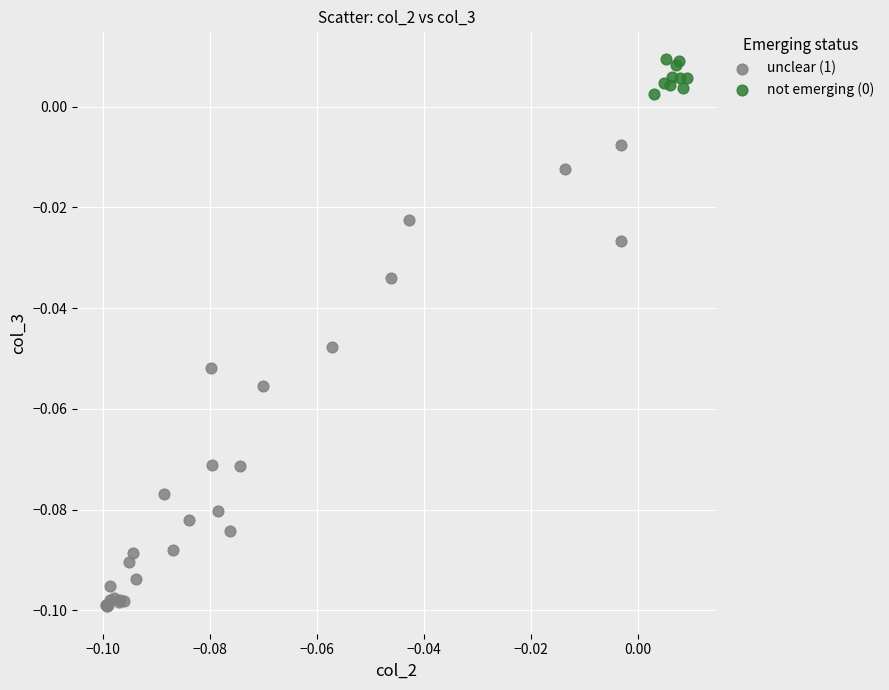

Which series reaches the minimum Y coordinate?

unclear (1)